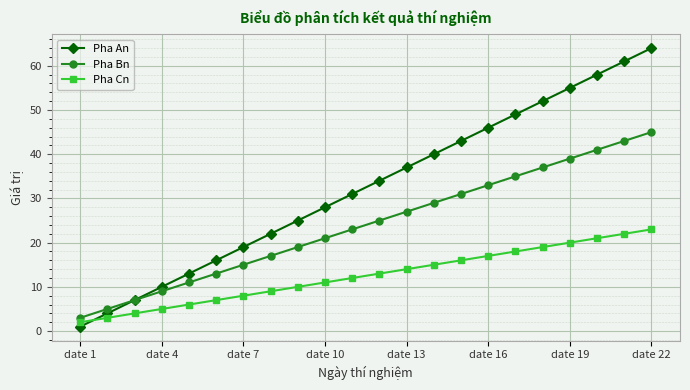

List the series in order of their peak value, highest first.

Pha An, Pha Bn, Pha Cn